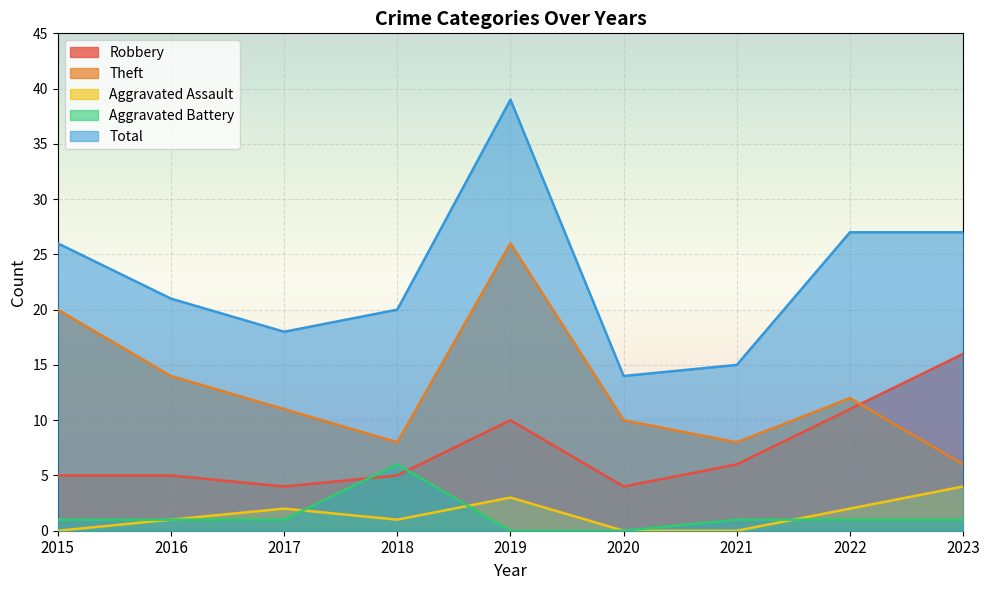

What is the total value across all series at 2021?

30